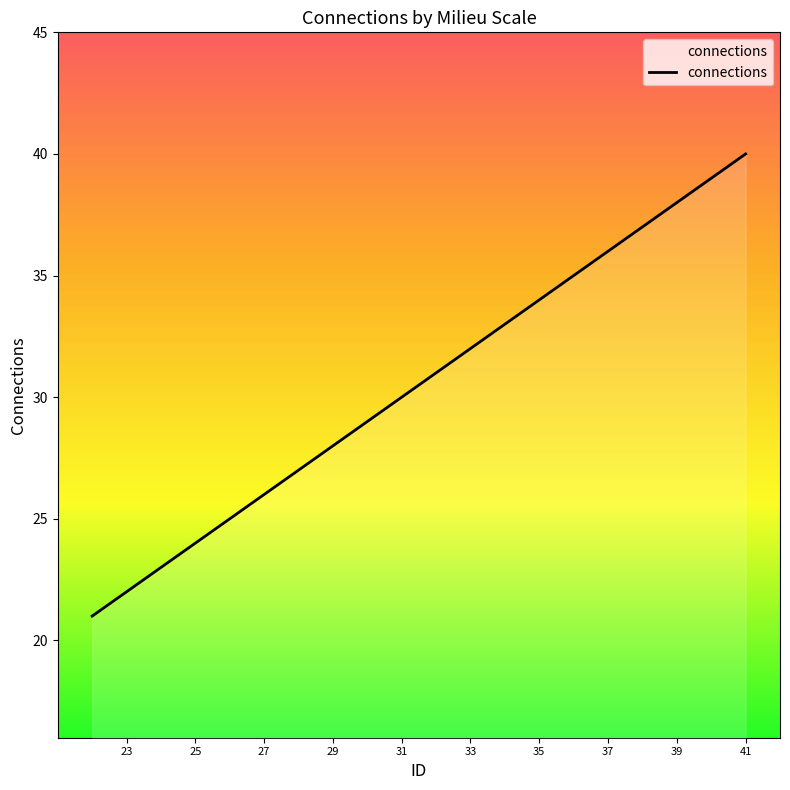

True or false: there are more than 2 points higher than both neighbors.

False